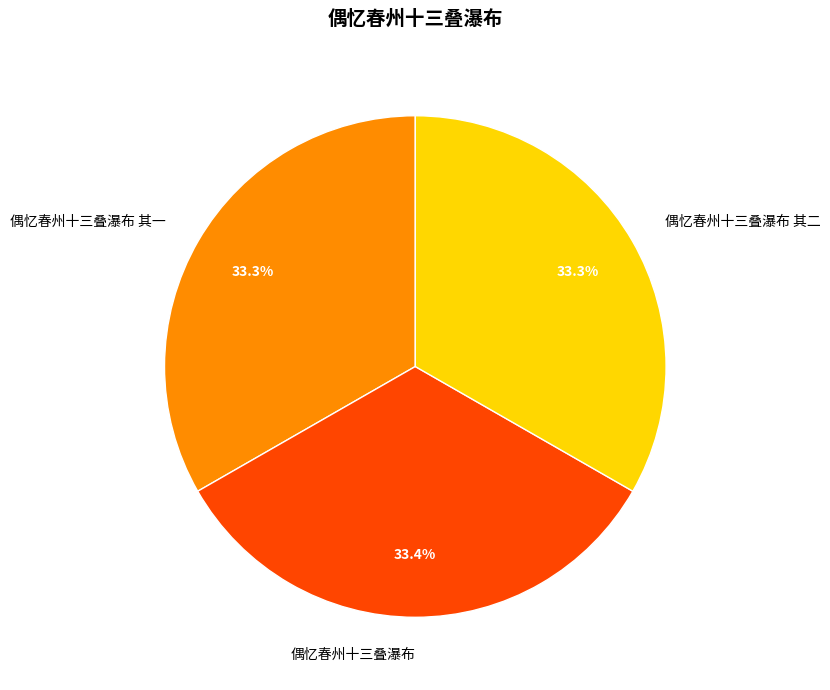

Is it true that 偶忆春州十三叠瀑布 其二 is 43% of the pie?

False